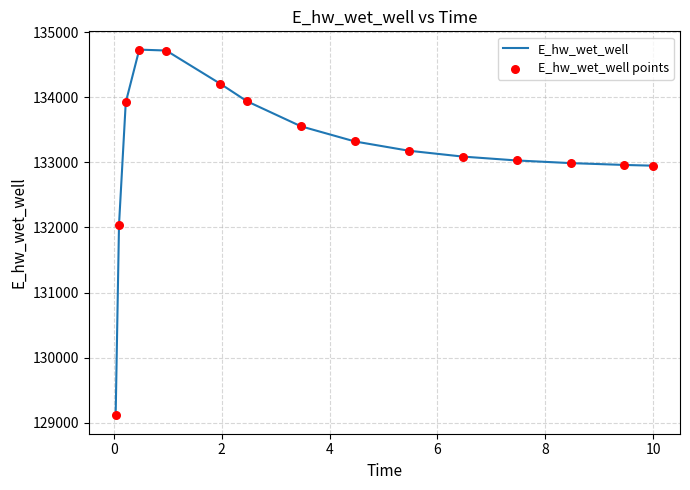

What is the maximum value shown in the chart?

134734.4